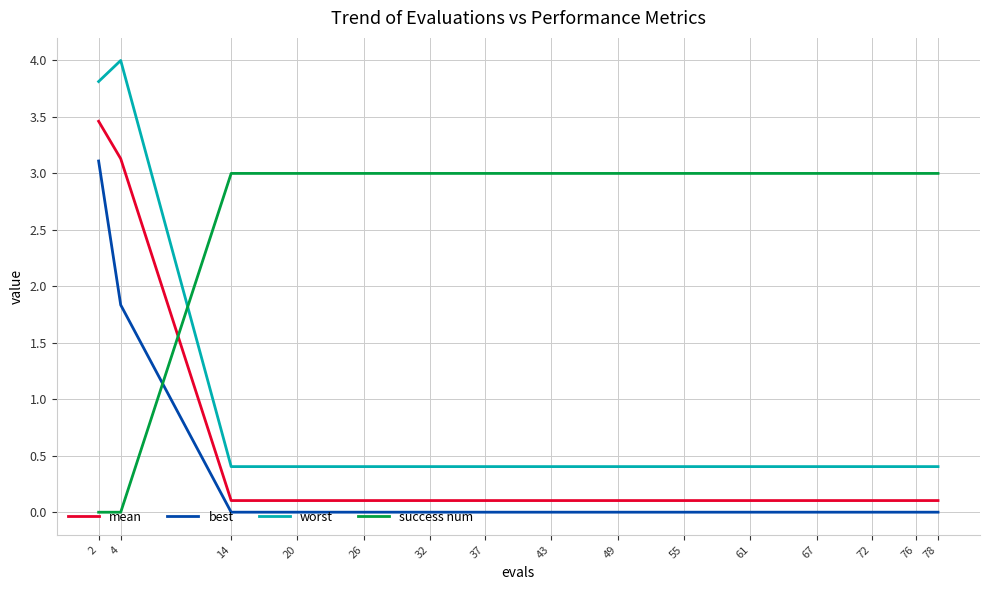

Is this an area chart (filled region under the line)?

No